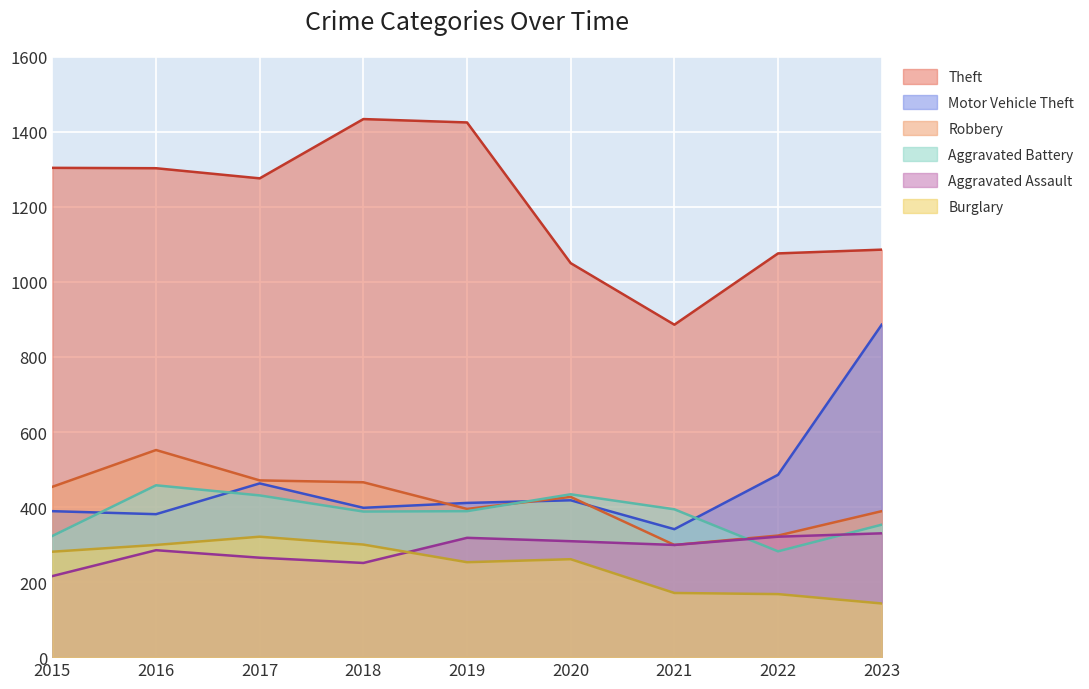

Rank the categories by Motor Vehicle Theft value from lowest to highest.

2021, 2016, 2015, 2018, 2019, 2020, 2017, 2022, 2023